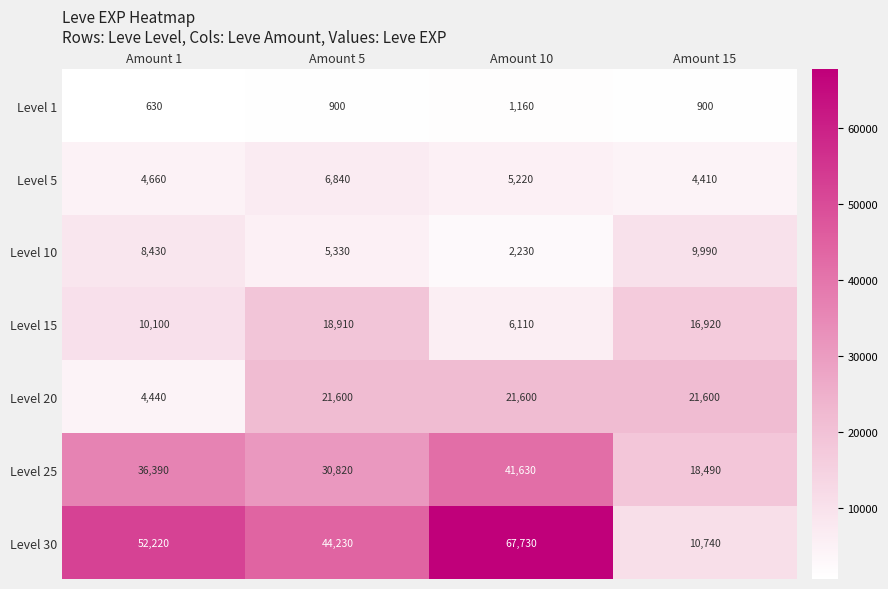

Reading left to right, extract all data points from this chart.

Level 1: 630	900	1160	900
Level 5: 4660	6840	5220	4410
Level 10: 8430	5330	2230	9990
Level 15: 10100	18910	6110	16920
Level 20: 4440	21600	21600	21600
Level 25: 36390	30820	41630	18490
Level 30: 52220	44230	67730	10740